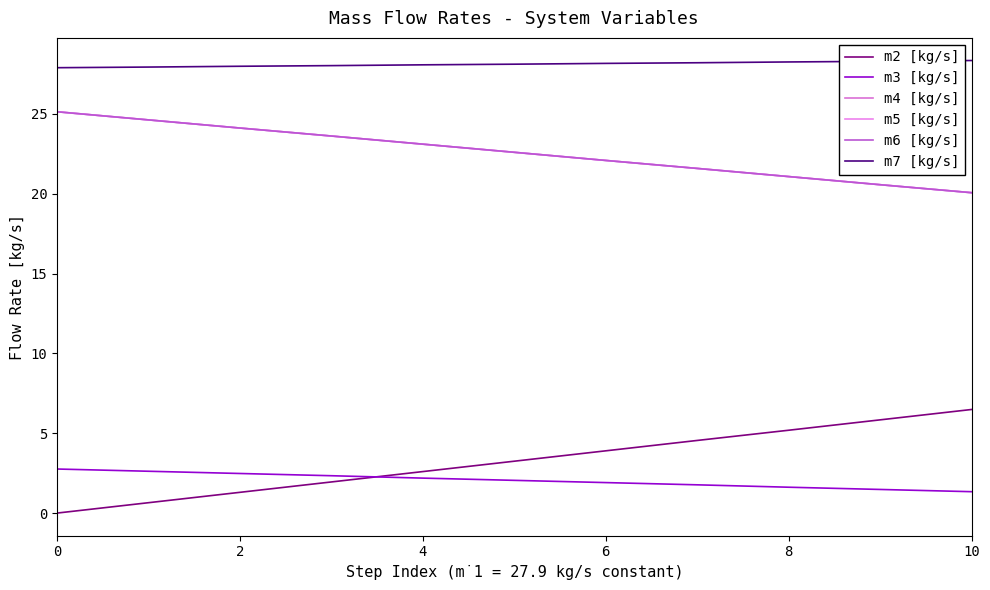

True or false: m7 [kg/s] and m2 [kg/s] intersect in this chart.

False